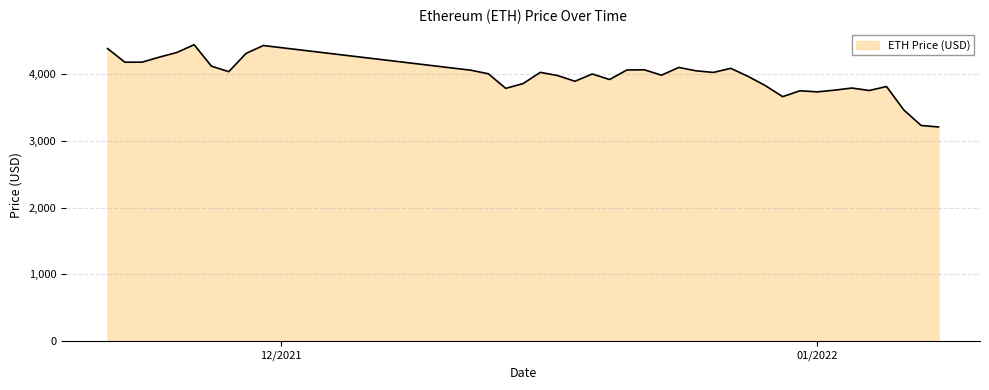

What is the maximum value shown in the chart?

4437.7